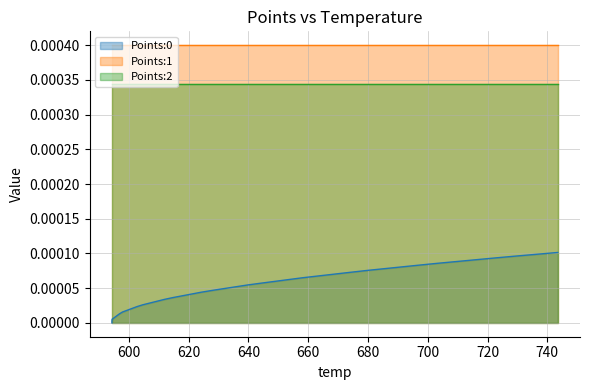

How many lines are shown in the chart?

3